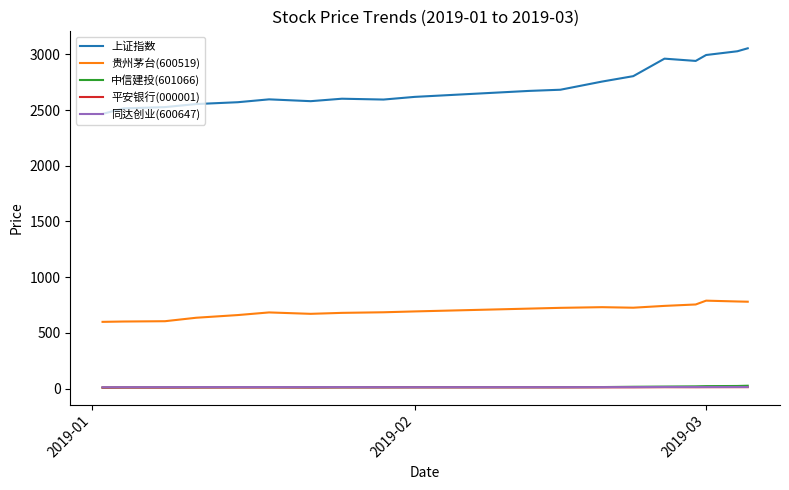

What are all the series names shown in the legend?

上证指数, 贵州茅台(600519), 中信建投(601066), 平安银行(000001), 同达创业(600647)